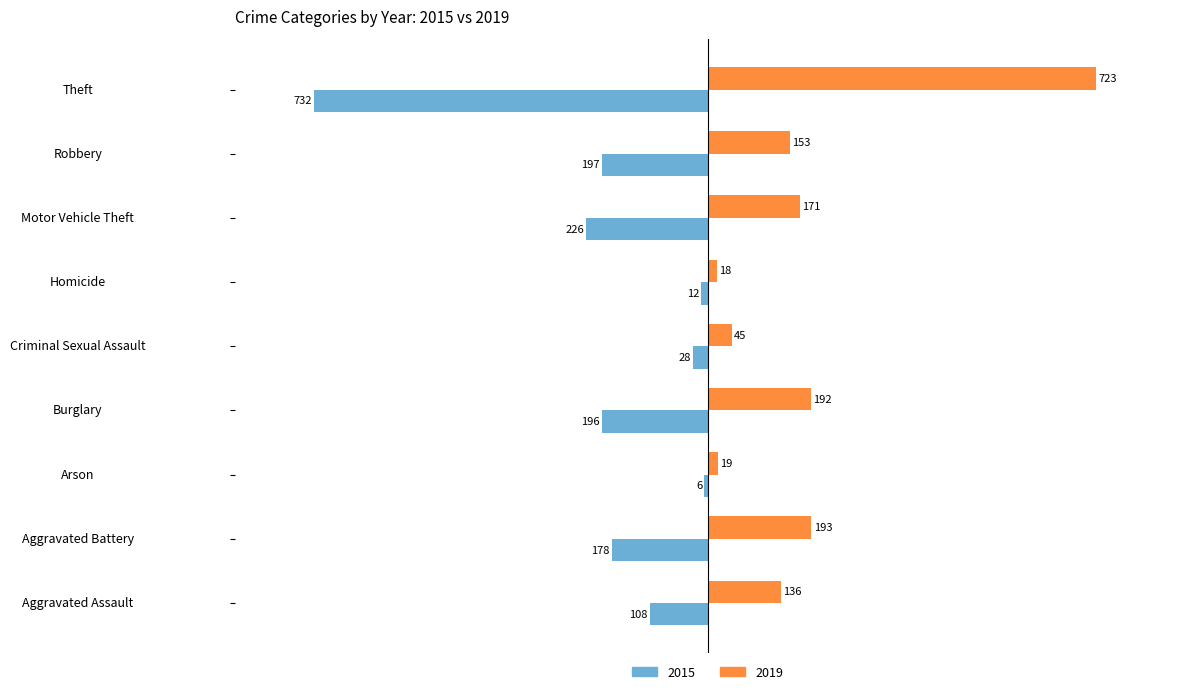

Which series has the widest spread of values?

2015